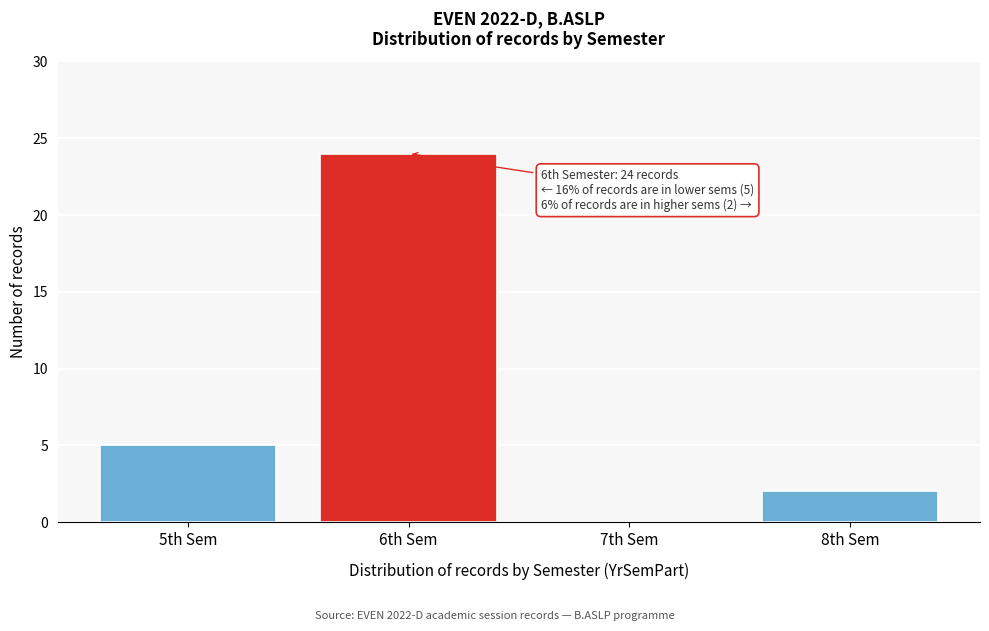

Reading right to left, extract all data points from this chart.

8th Sem=2	7th Sem=0	6th Sem=24	5th Sem=5